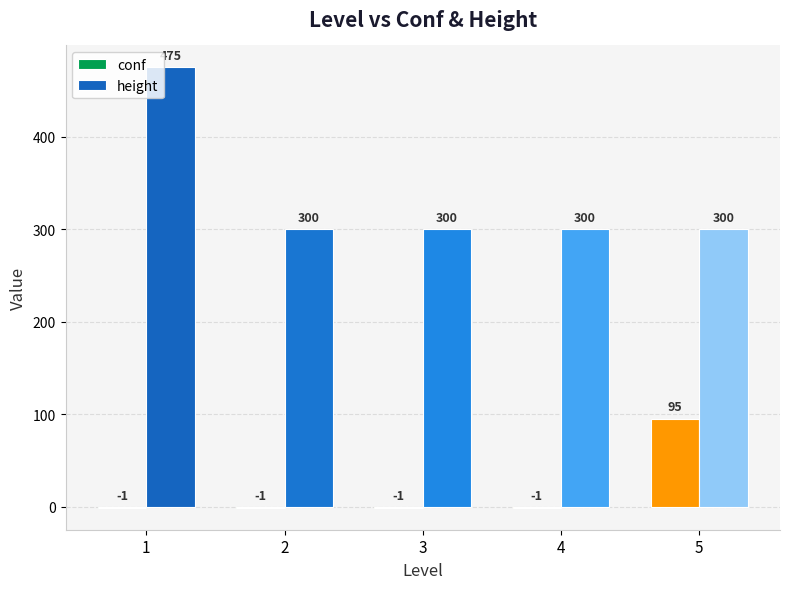

Is it true that height equals 66 at 3?

False